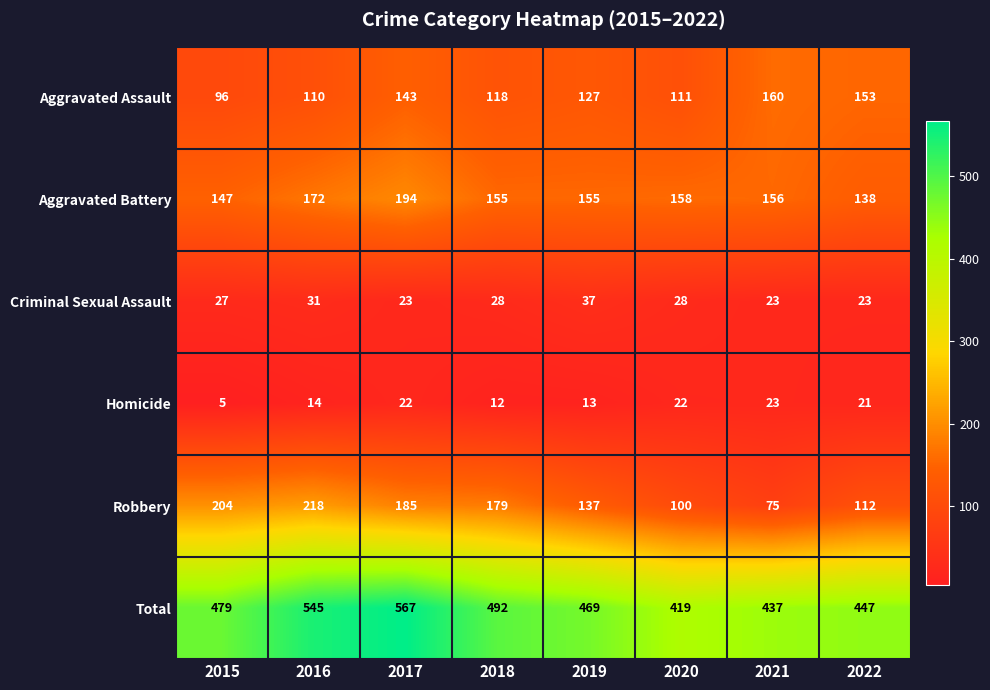

At how many categories does at least one series exceed 311?

8